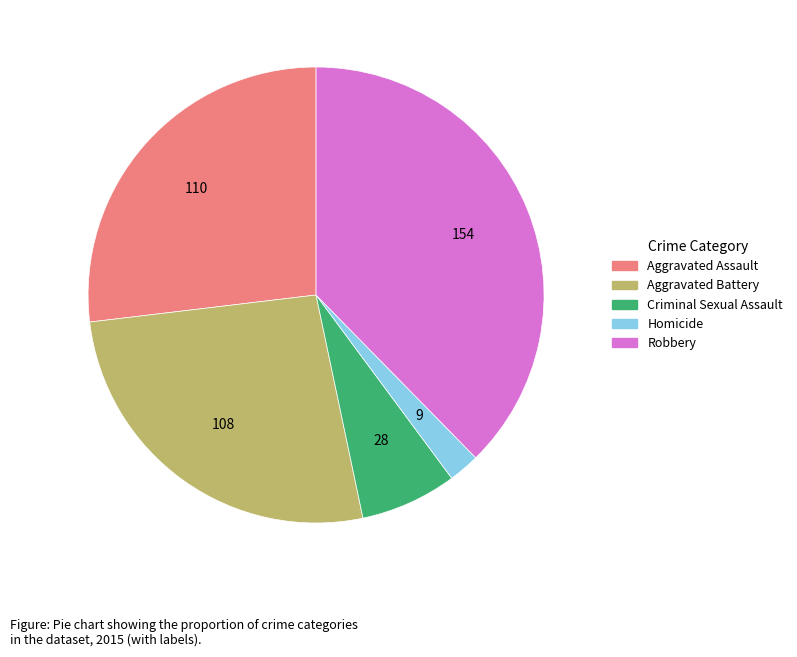

Approximately how many times larger is the value at Aggravated Assault compared to Criminal Sexual Assault?

3.9